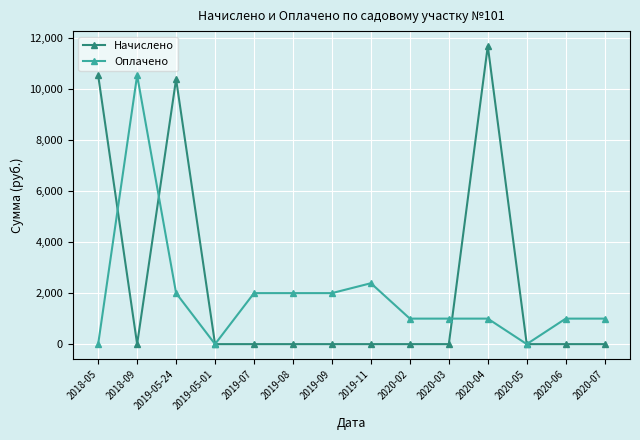

What are all the series names shown in the legend?

Начислено, Оплачено